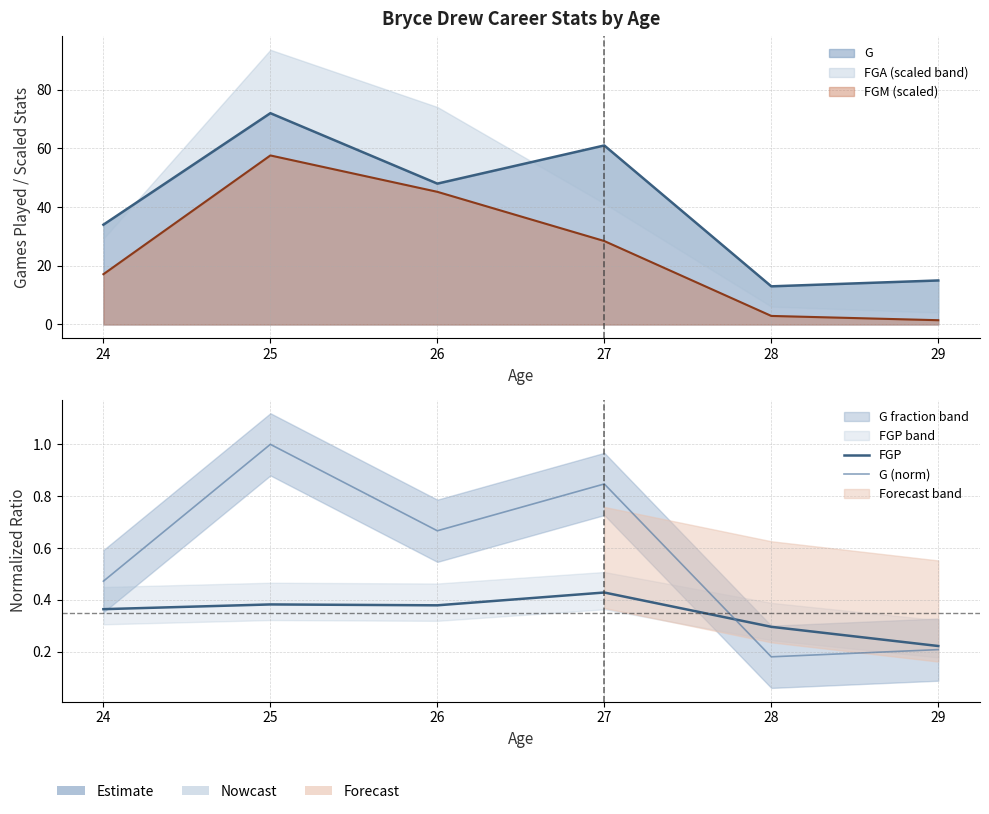

The FGP series shows 0.4 at 24. True or false?

True